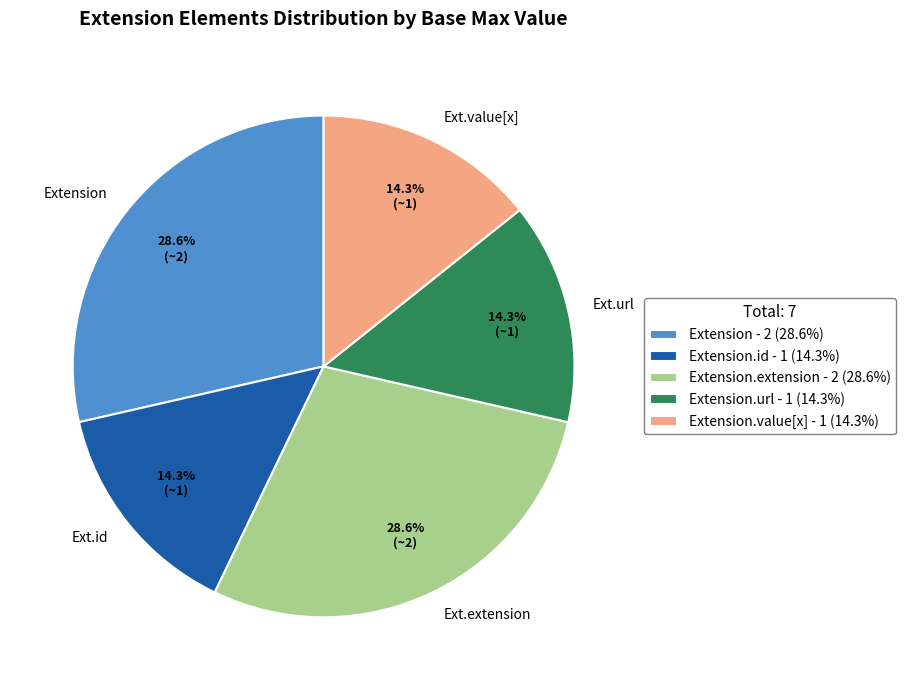

How many slices are in this pie chart?

5